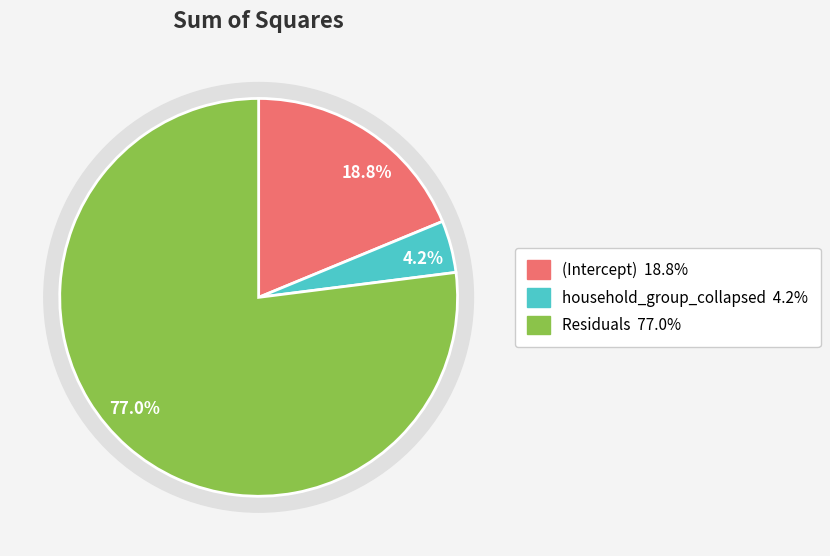

Does household_group_collapsed account for over 50% of the chart?

No